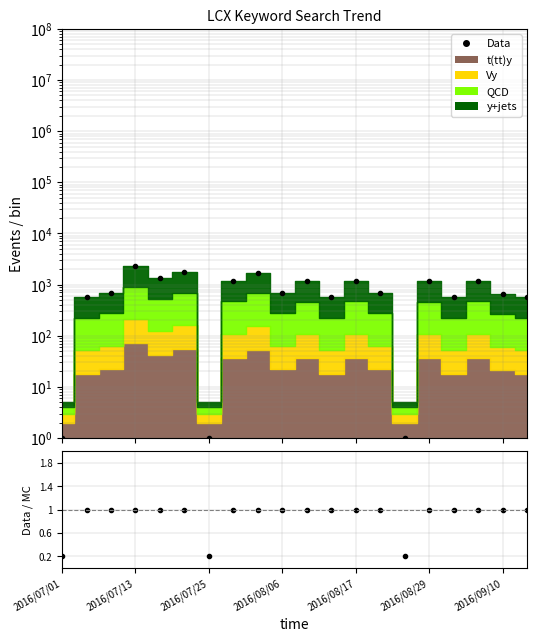

Reading left to right, what are all the values shown in this chart?

Data: 1.0	561.0	693.0	2310.0	1320.0	1749.0	1.0	1188.0	1716.0	693.0	1155.0	561.0	1188.0	693.0	1.0	1155.0	561.0	1188.0	660.0	561.0
Data/MC: 0.2	1.0	1.0	1.0	1.0	1.0	0.2	1.0	1.0	1.0	1.0	1.0	1.0	1.0	0.2	1.0	1.0	1.0	1.0	1.0